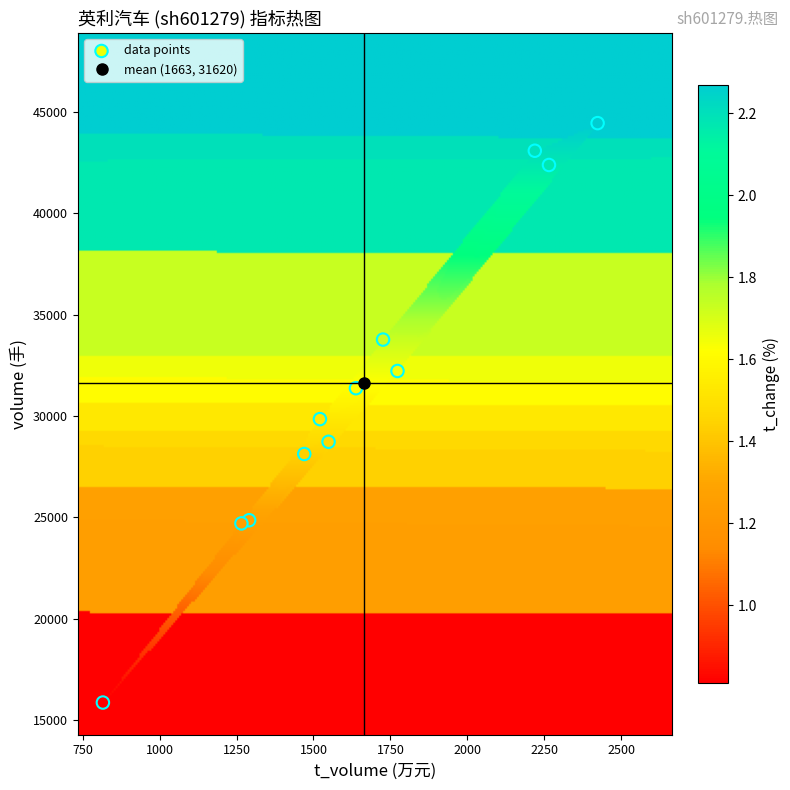

What is the range of X values (max minus min)?

1607